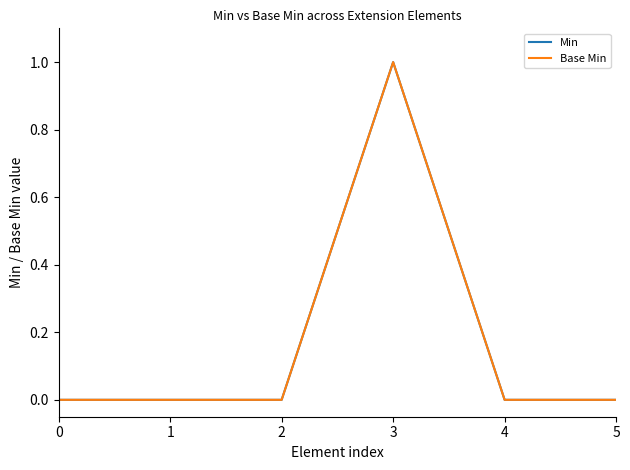

Is it true that Min equals 0 at 2?

True